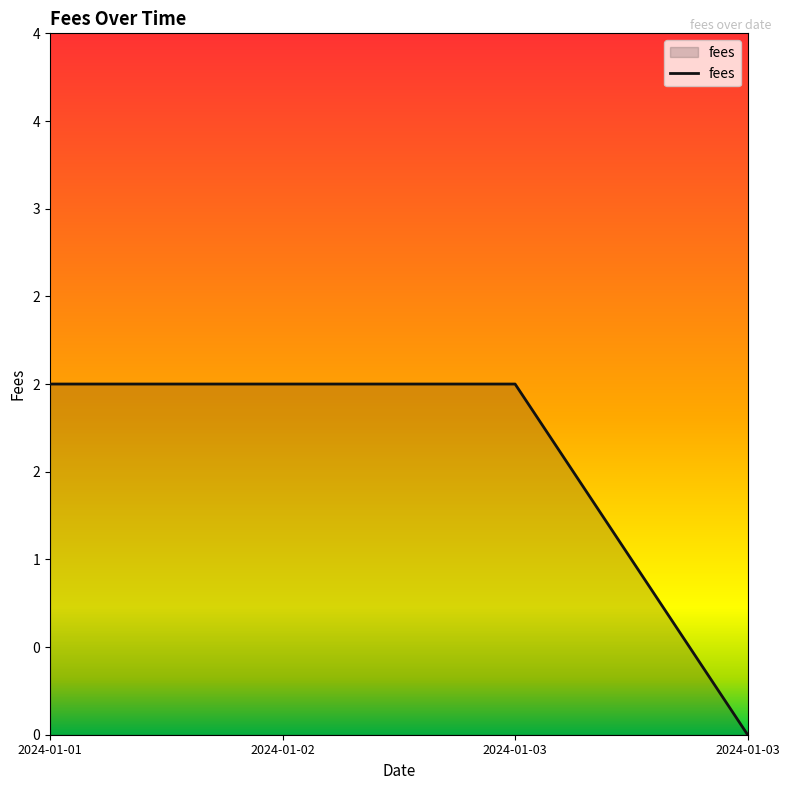

Does the chart display data point markers on the line(s)?

No